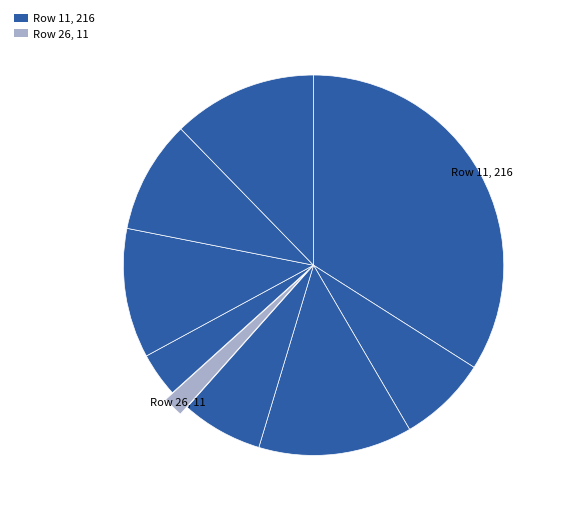

Rank the categories by value from highest to lowest.

11, 20, 34, 30, 33, 17, 24, 28, 26